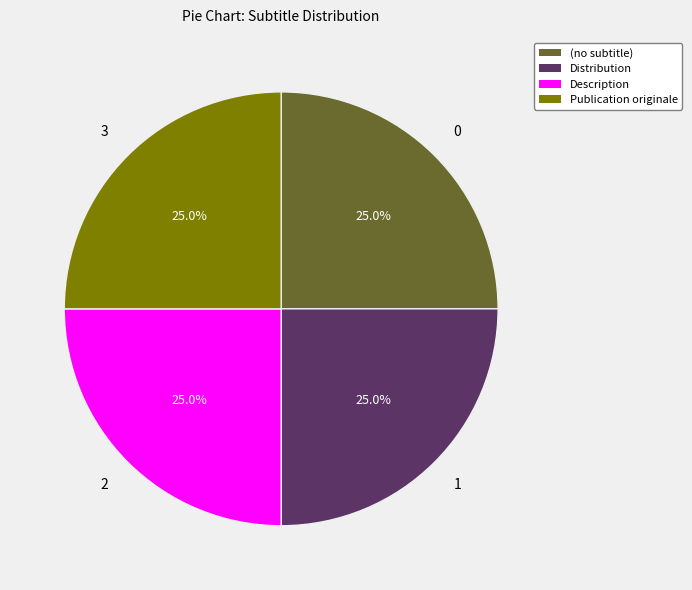

What percentage do Description and (no subtitle) together represent?

50.0%